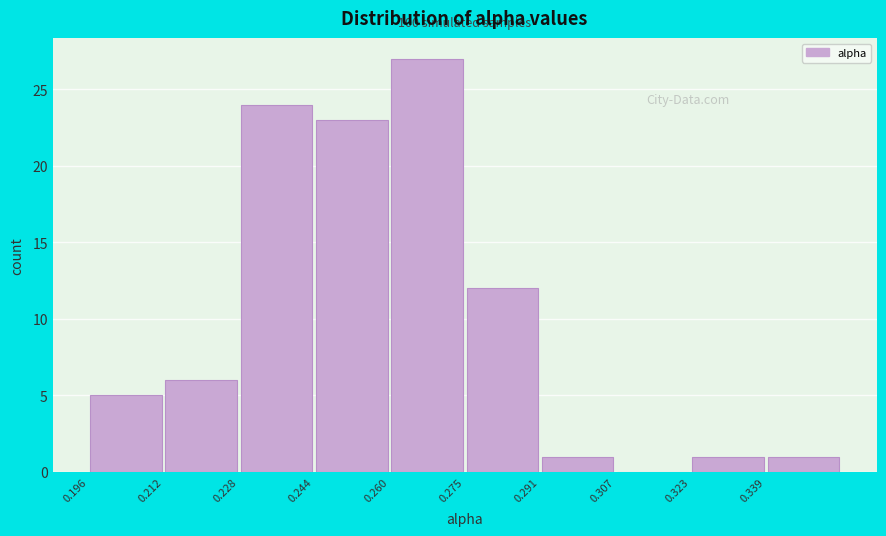

Over which range of the x-axis is the bar tallest?

0.260 to 0.276